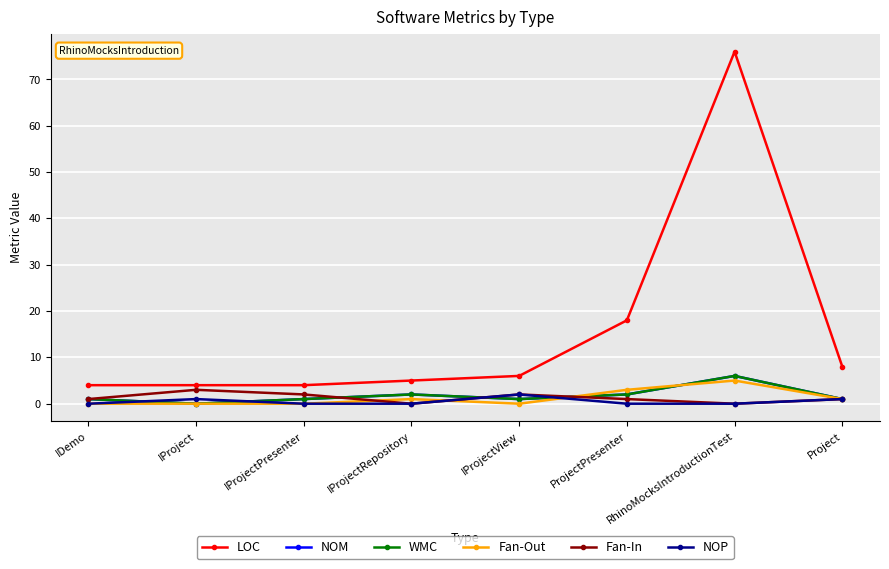

Does the chart have visible grid lines?

Yes